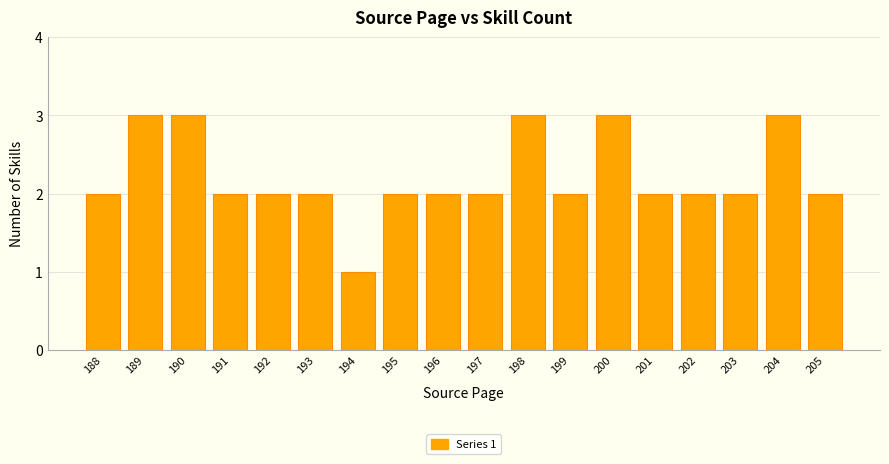

The value at 203 is 2. True or false?

True